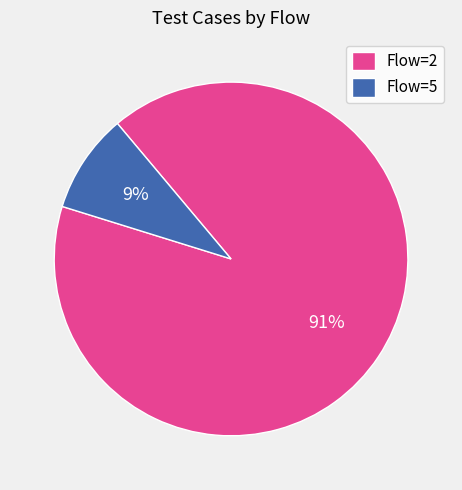

What is the majority slice?

Flow=2